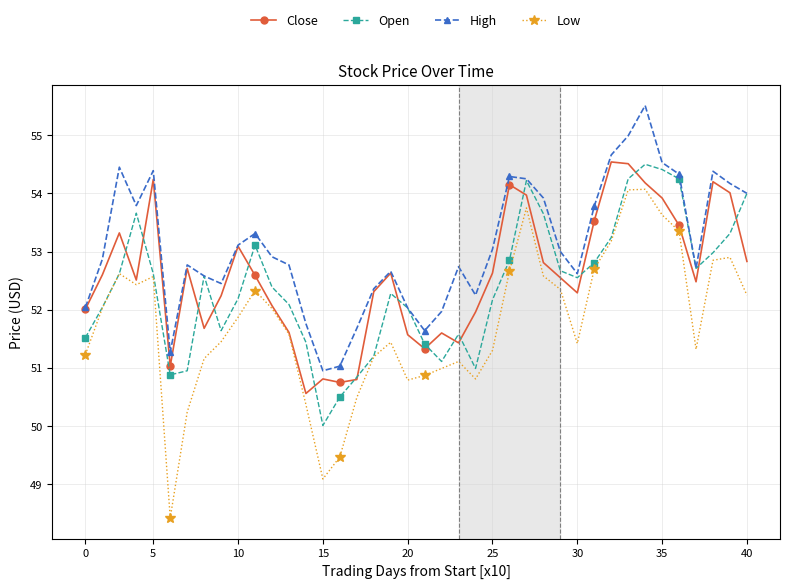

Which series has the largest total across all categories?

High